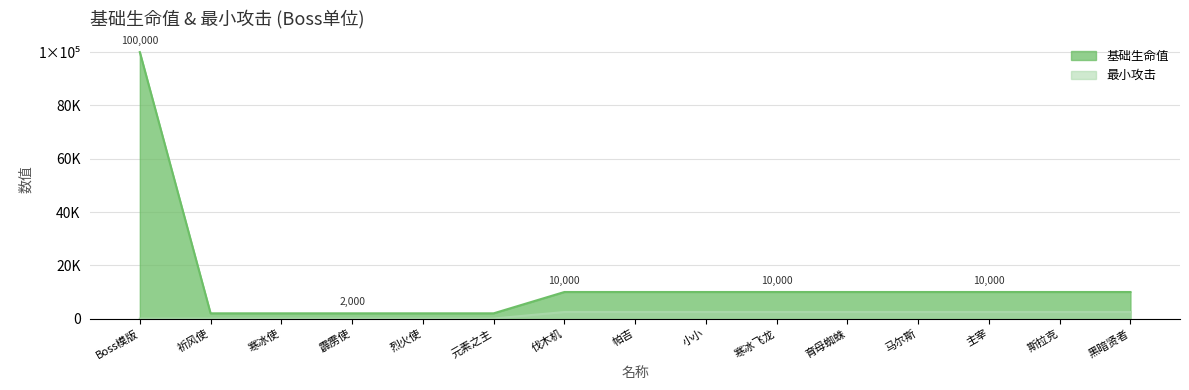

Does the chart have visible grid lines?

Yes